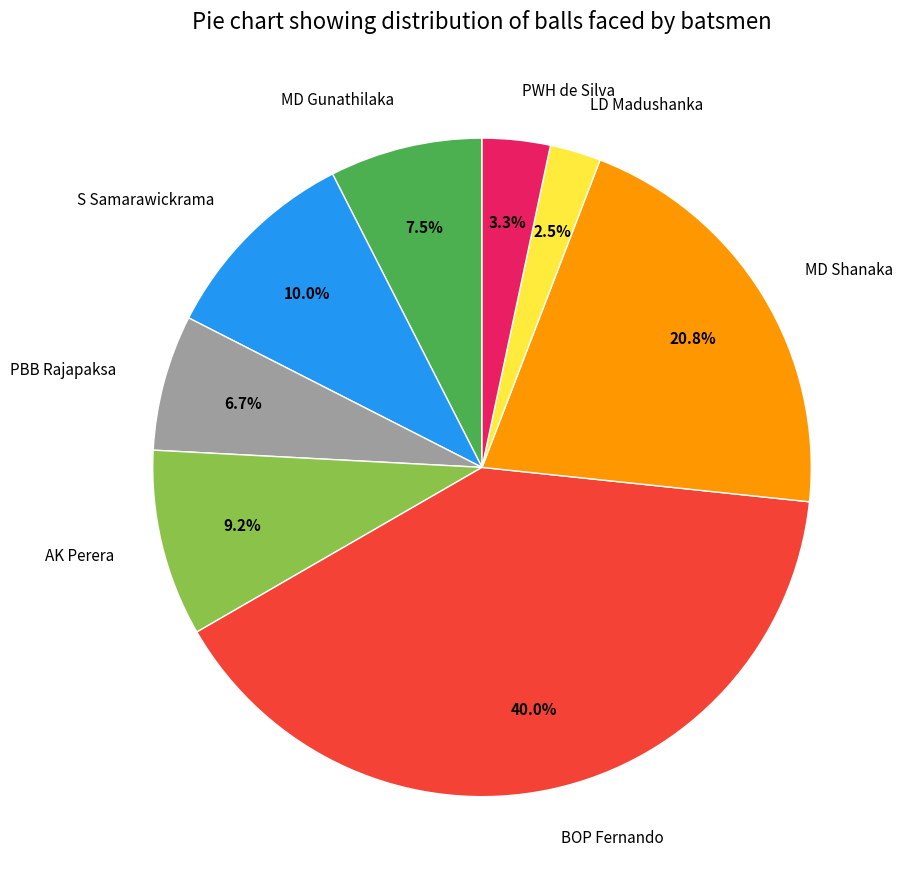

Which slice is the smallest?

LD Madushanka